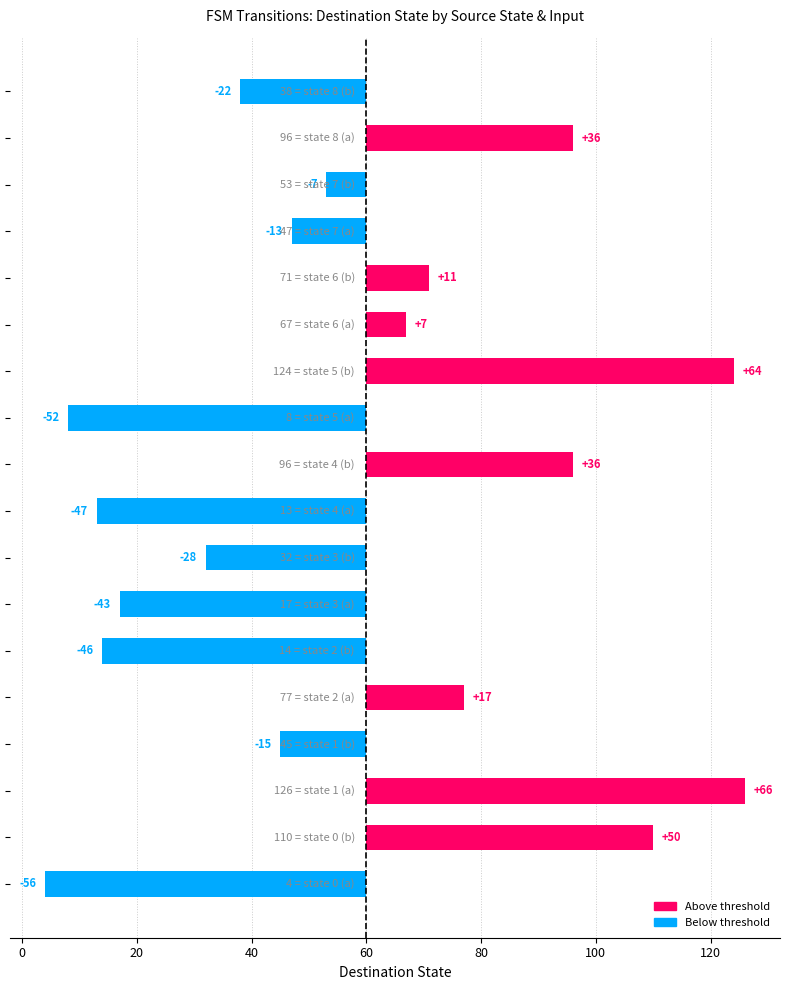

Does the chart contain any negative values?

Yes